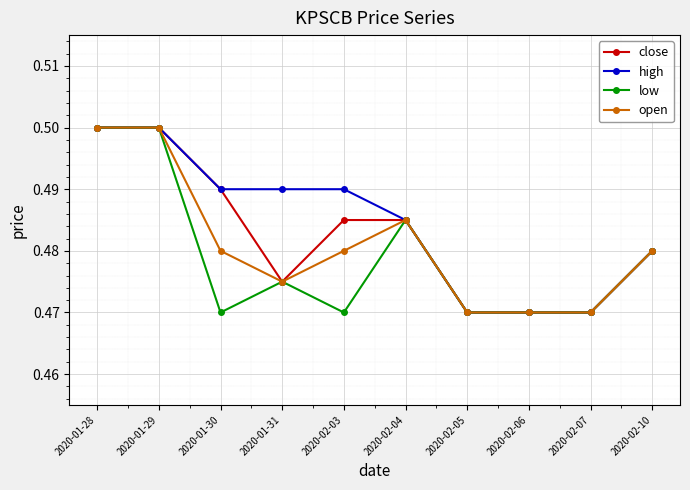

Where is the first local minimum for close?

2020-01-31